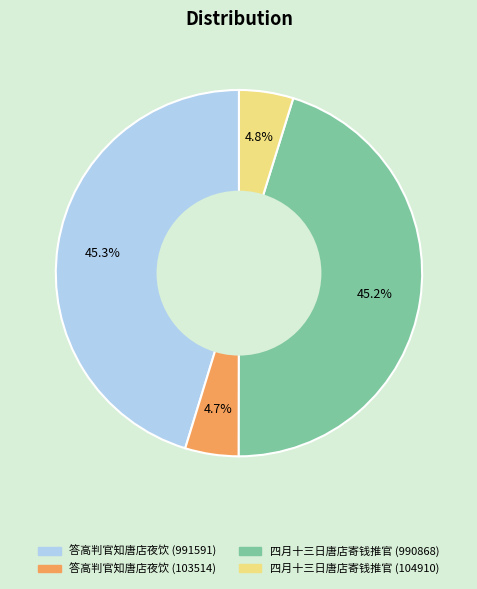

To the nearest percent, what percentage of the pie is 四月十三日唐店寄钱推官 (990868)?

45%